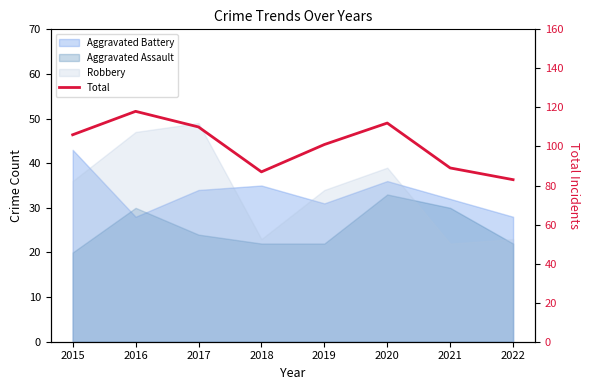

What is the difference between the values at 2019 and 2015?

5